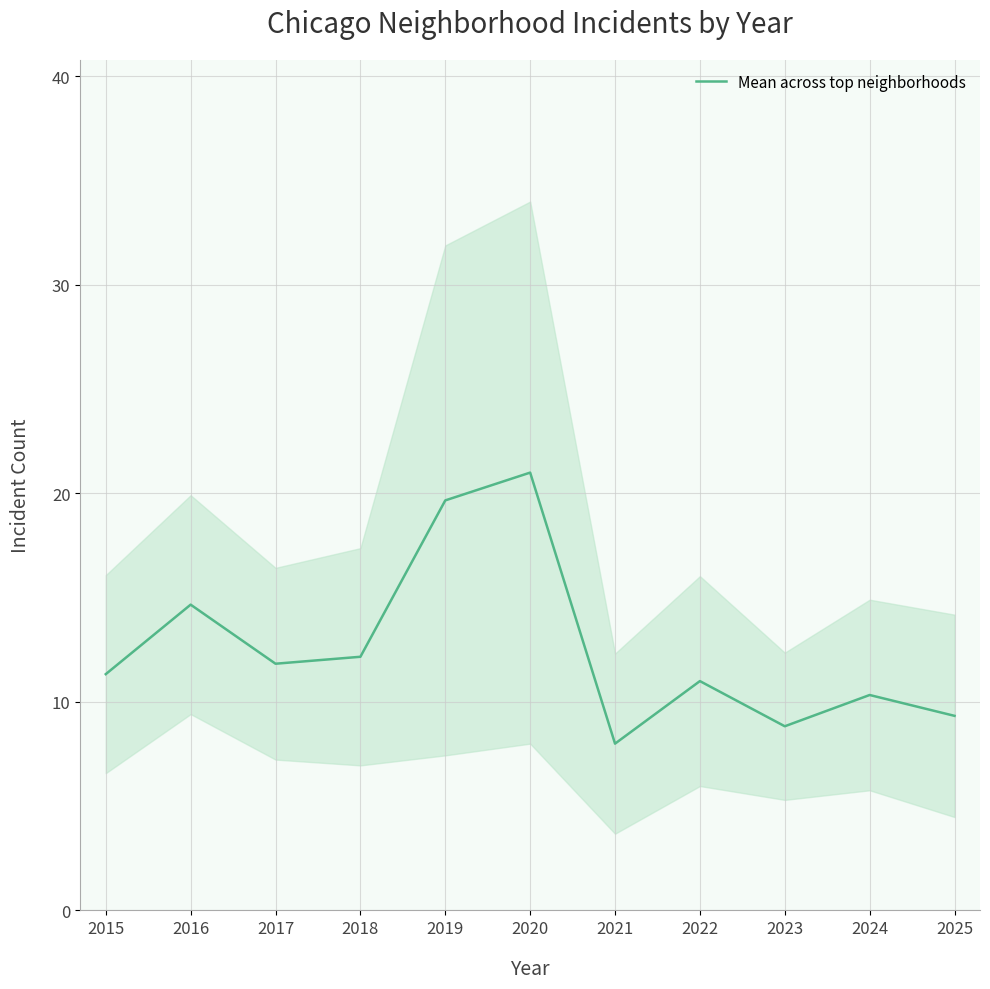

Rank the categories by value from highest to lowest.

2020, 2019, 2016, 2018, 2017, 2015, 2022, 2024, 2025, 2023, 2021